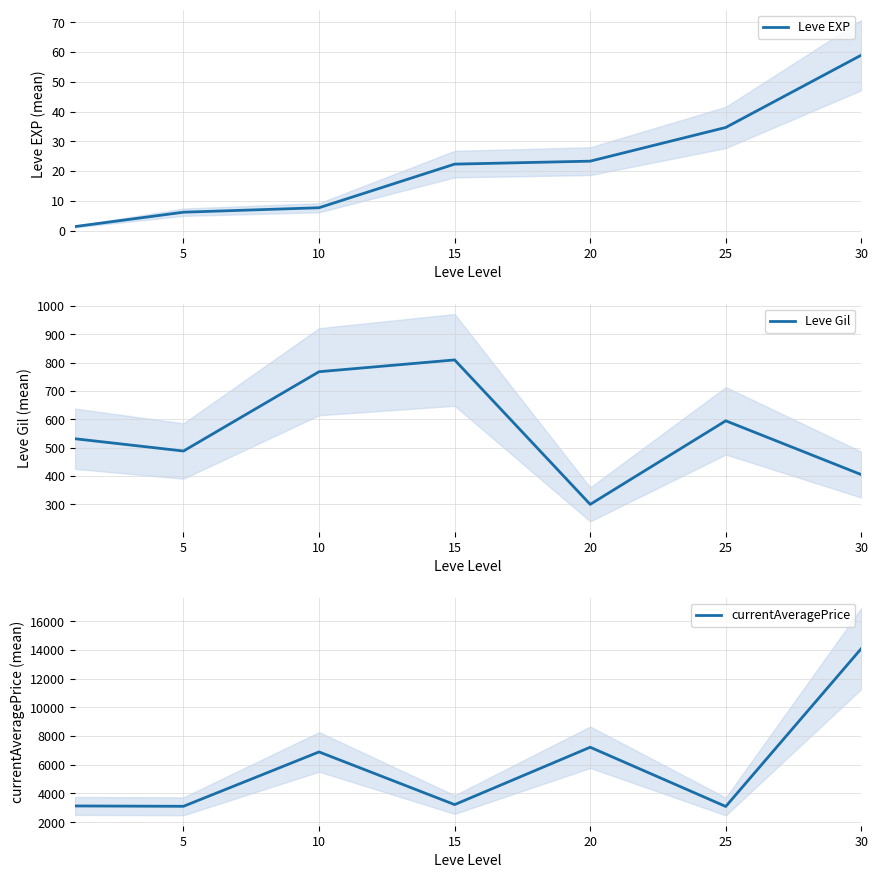

Reading left to right, what are all the values shown in this chart?

Leve EXP: 1.3	6.2	7.7	22.3	23.3	34.7	59.0
Leve Gil: 531.7	488.3	768.3	810.0	300.0	595.0	405.0
currentAveragePrice: 3131.3	3108.7	6896.7	3225.8	7224.5	3095.8	14105.5